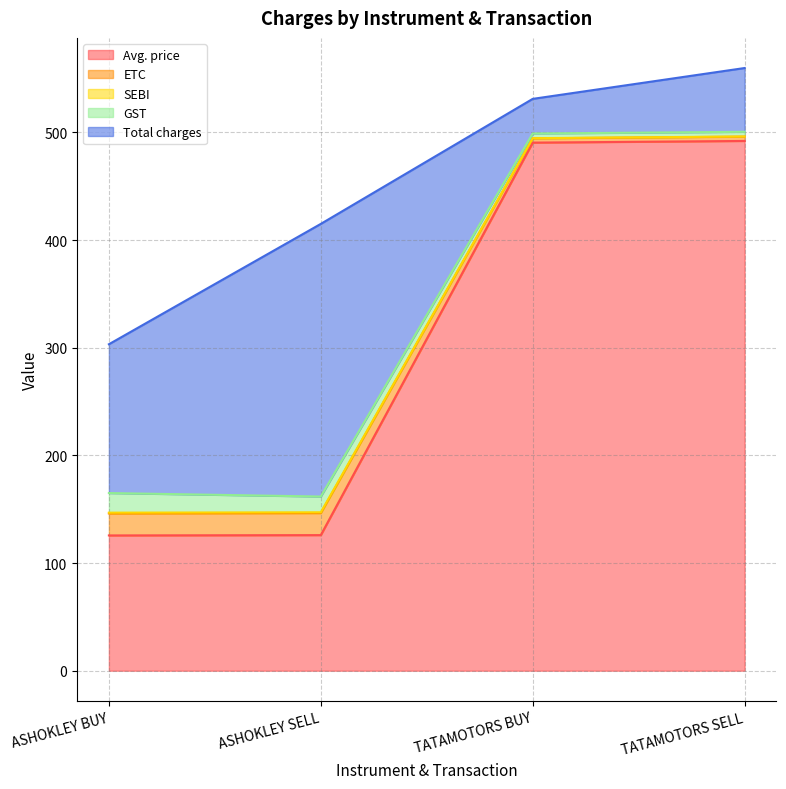

True or false: ETC has more than 0 interior local peaks.

False